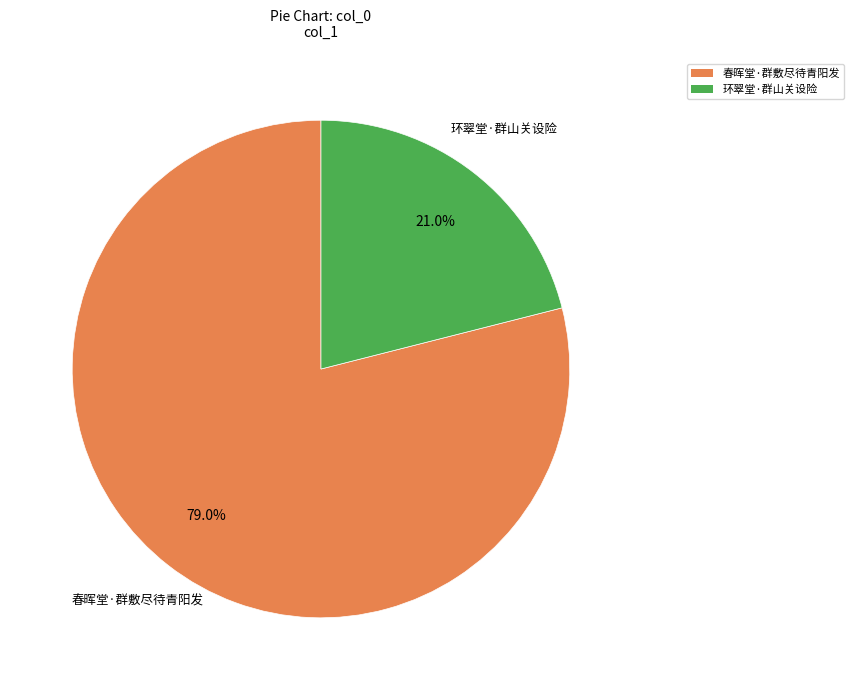

True or false: 环翠堂·群山关设险 accounts for 13% of the total.

False